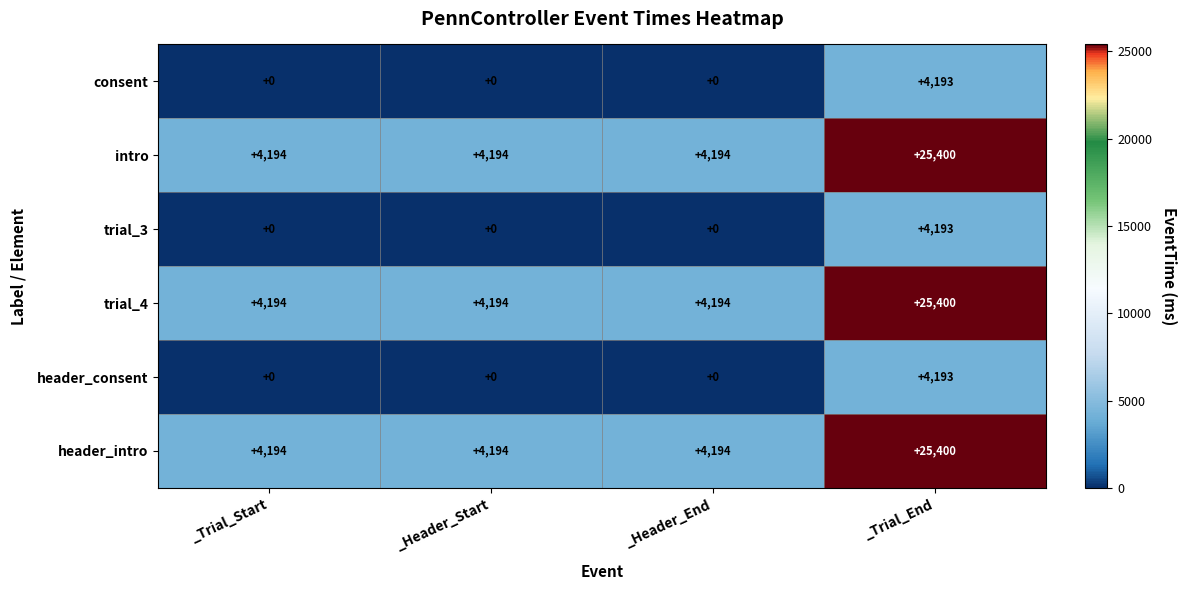

What is the greatest value displayed?

25400